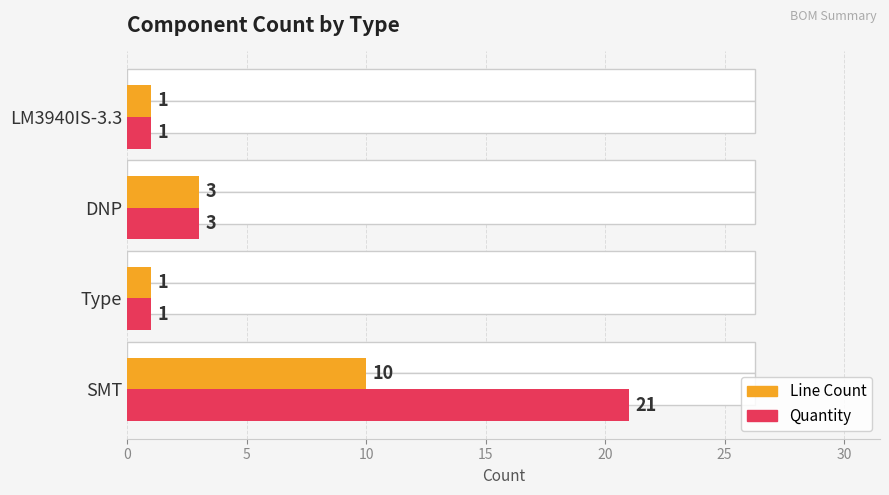

Rank the series by their maximum value, from lowest to highest.

Line Count, Quantity